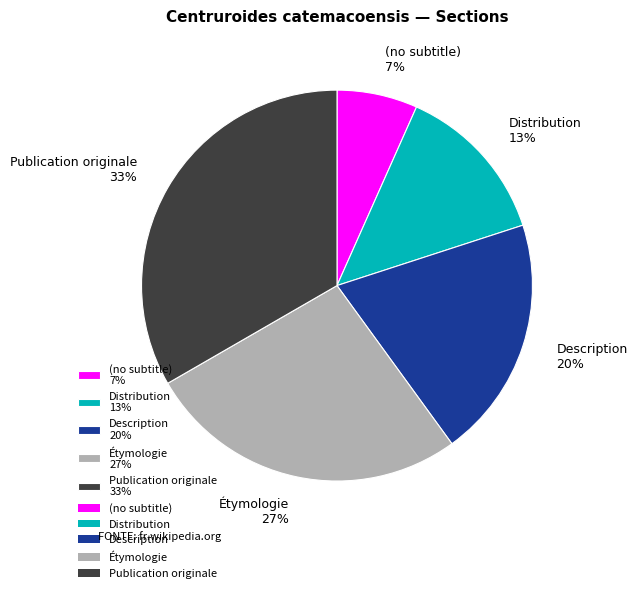

Does any single category account for the majority?

No